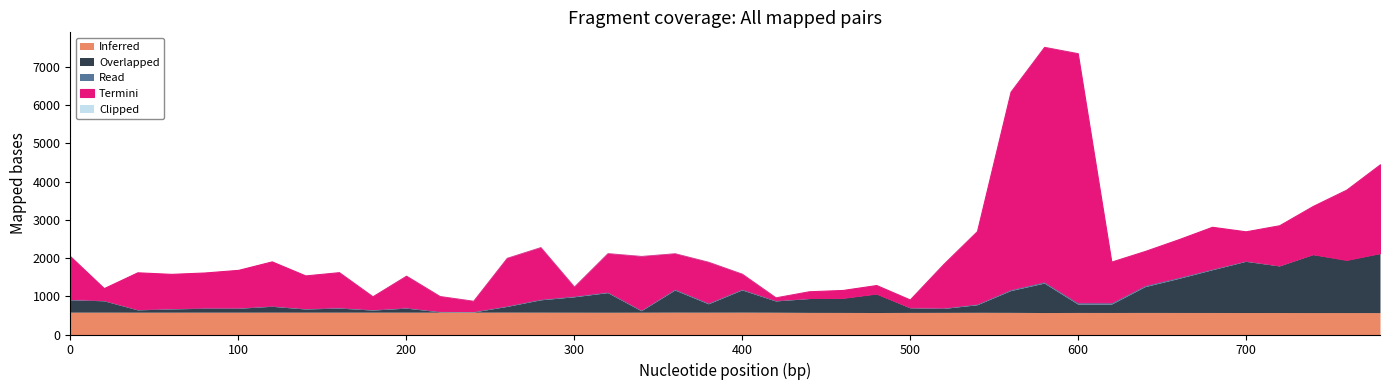

Does the chart have visible grid lines?

No